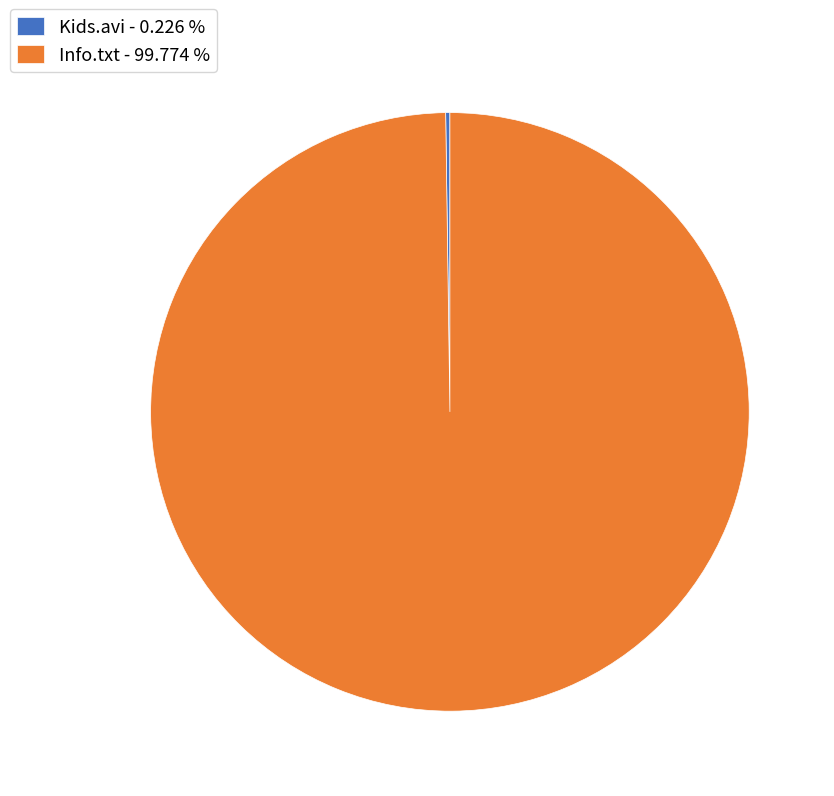

Does Info.txt - 99.774 % account for over 50% of the chart?

Yes